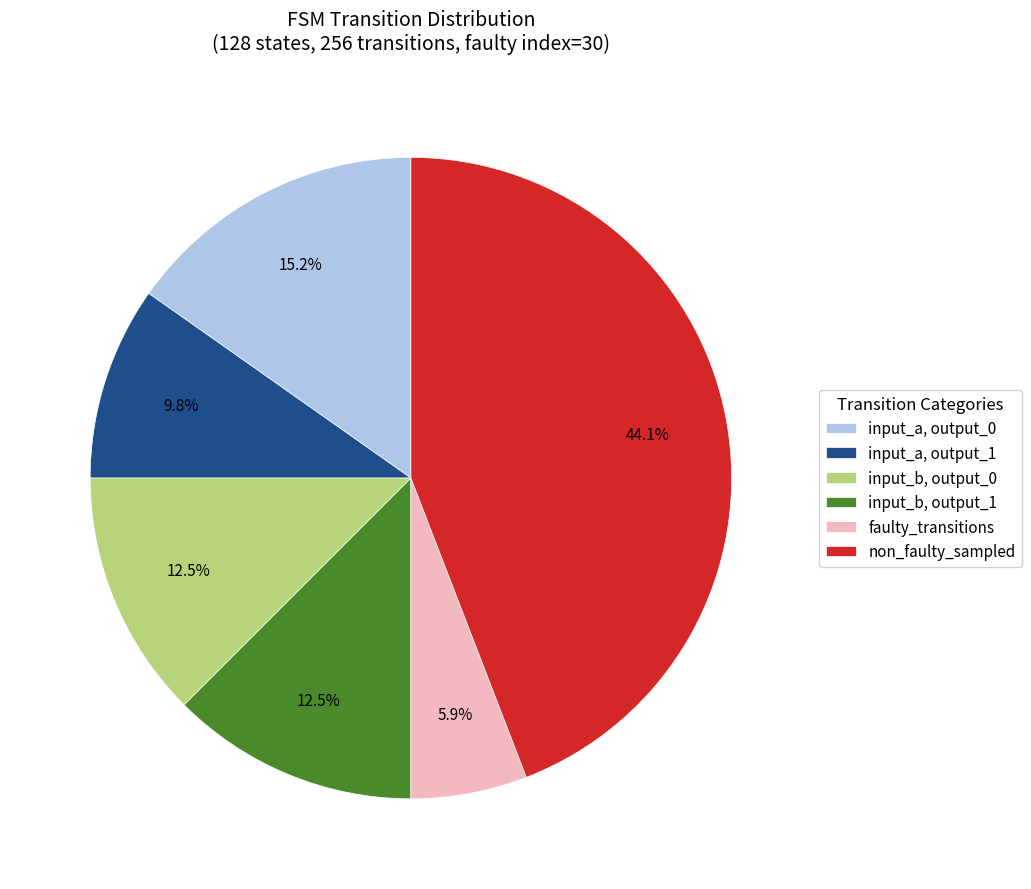

Does input_b, output_1 account for over 50% of the chart?

No